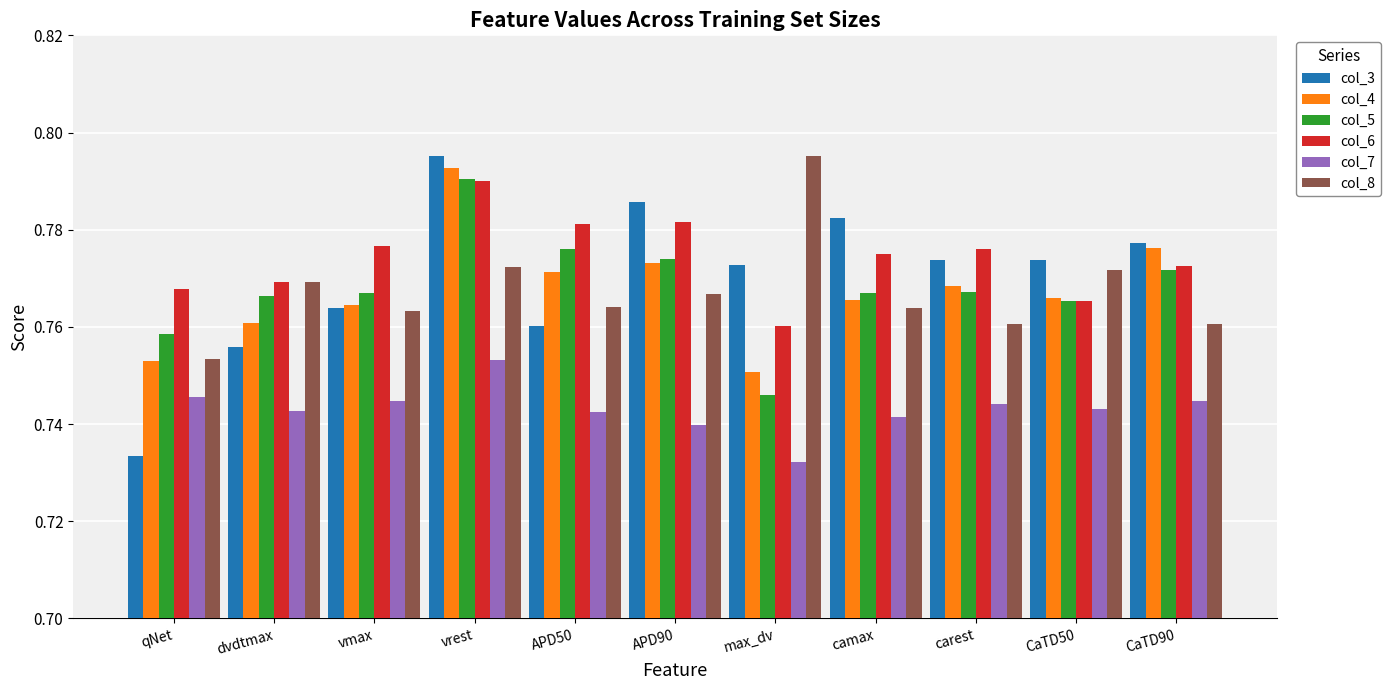

Which category has the lowest value in the col_7 series?

max_dv